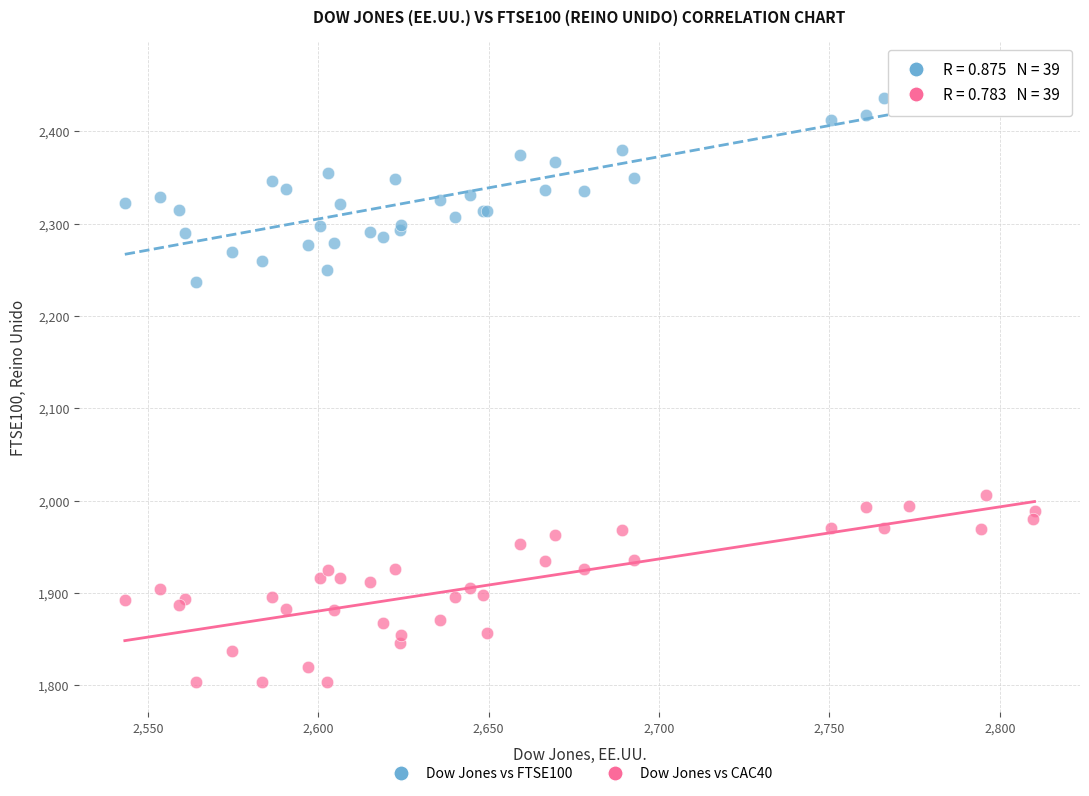

Which series contains the lowest Y value?

Dow Jones vs CAC40